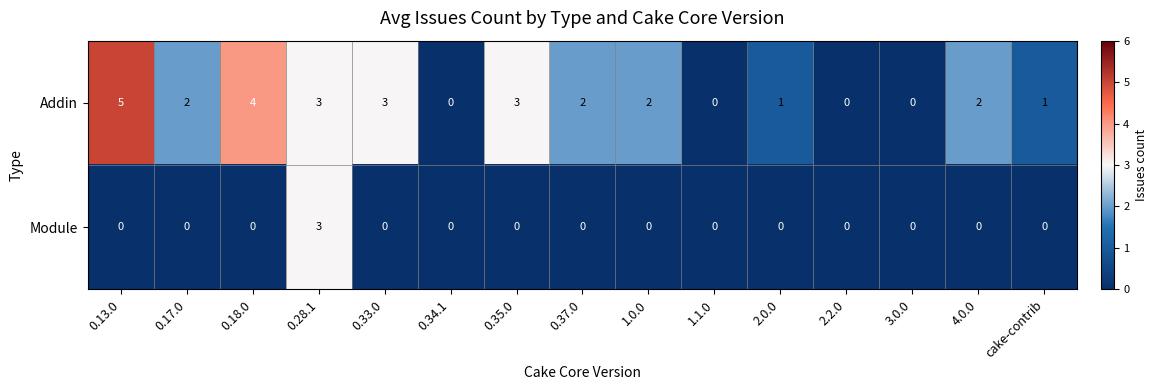

True or false: Addin has a value of 0 at 0.34.1.

True